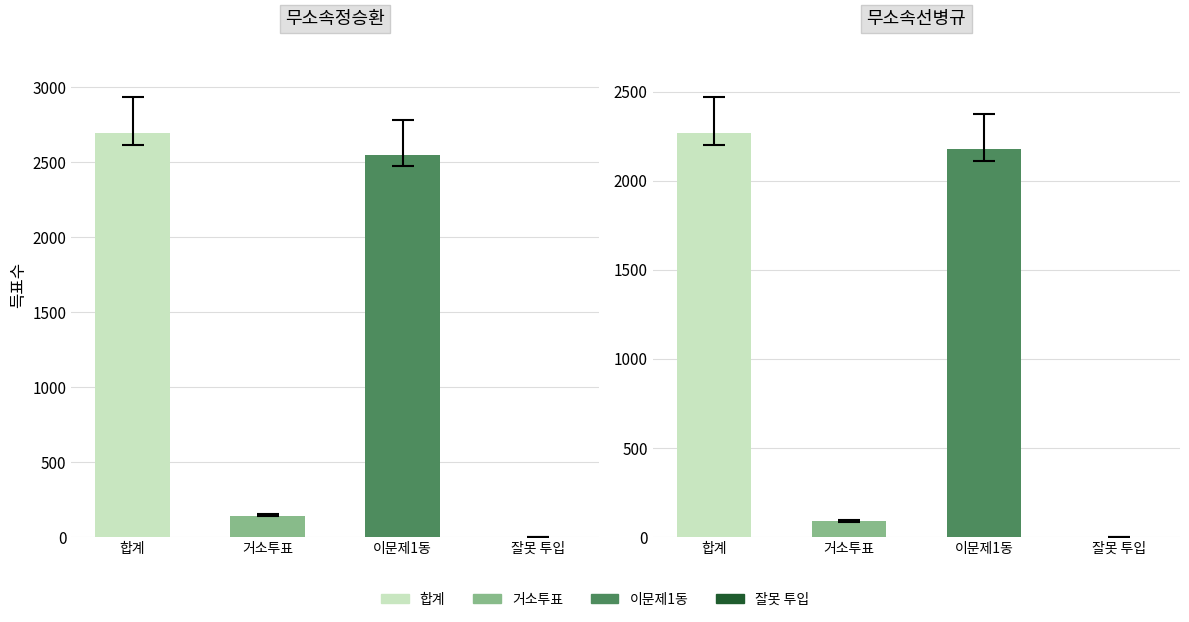

What is the value of the 무소속선병규 bar at the 1st from the left?

2266